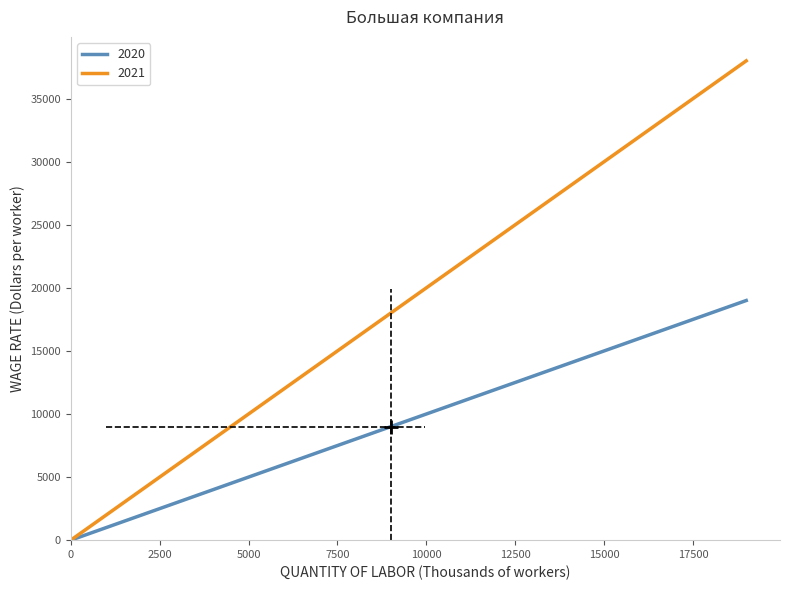

Reading right to left, transcribe all the data shown in this chart.

2020: 19000	18000	17000	16000	15000	14000	13000	12000	11000	10000	9000	8000	7000	6000	5000	4000	3000	2000	1000	0
2021: 38000	36000	34000	32000	30000	28000	26000	24000	22000	20000	18000	16000	14000	12000	10000	8000	6000	4000	2000	0